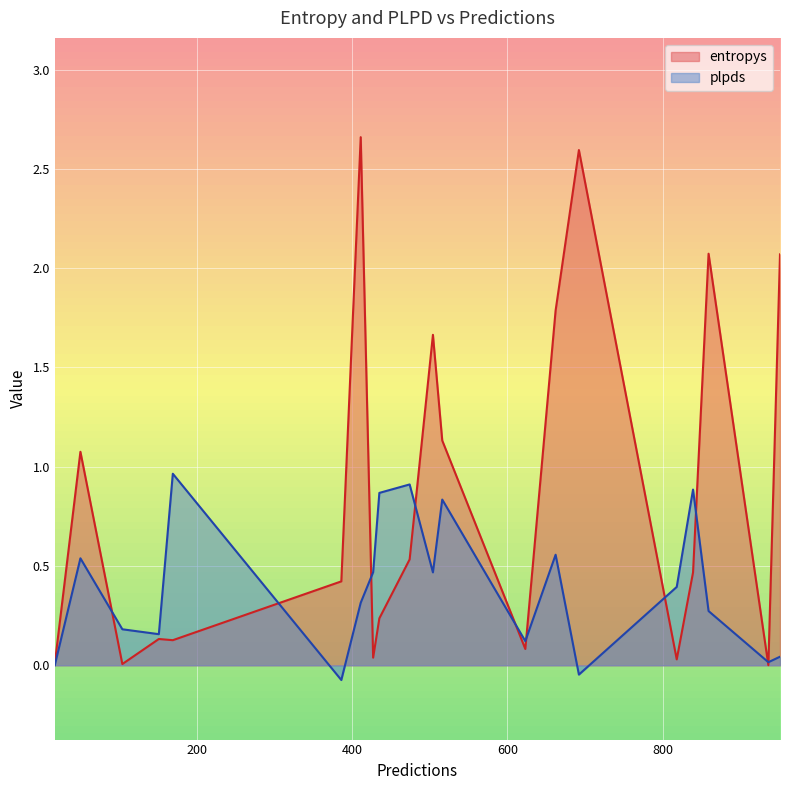

What is the difference between the maximum and minimum values in the plpds series?

1.0